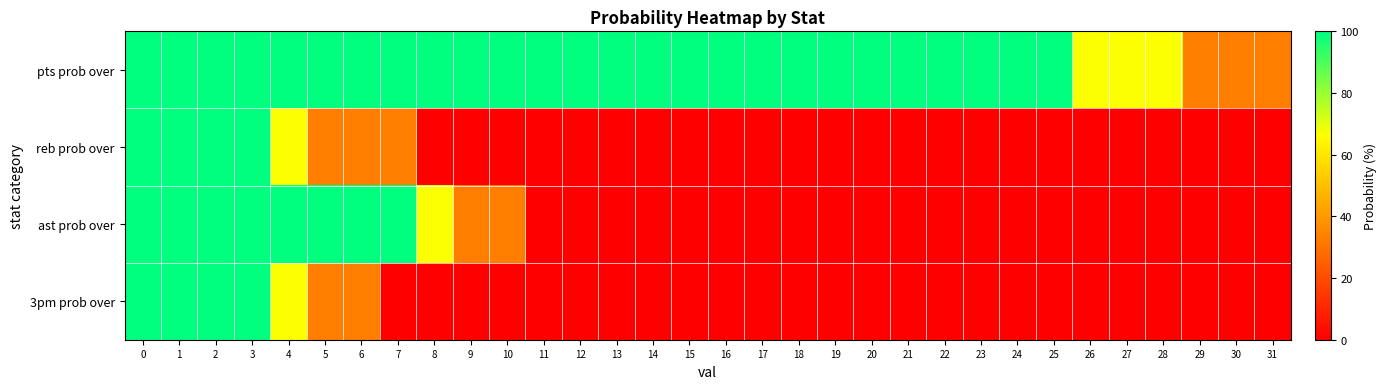

Between 4 and 5, which series saw the biggest shift?

reb prob over